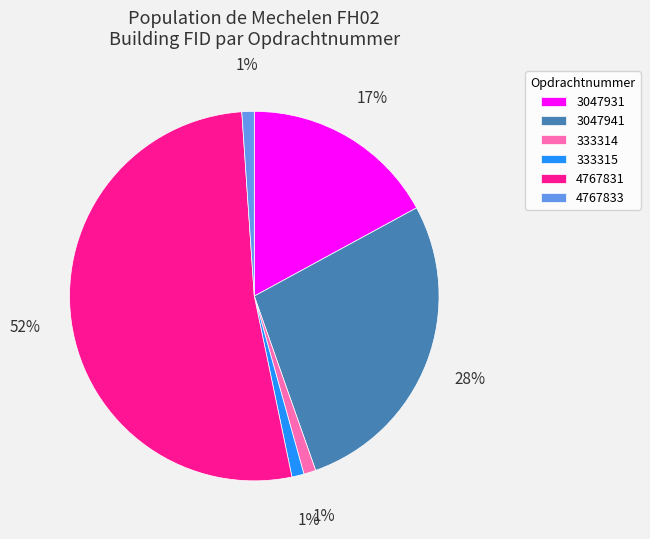

Which slice is the largest?

4767831